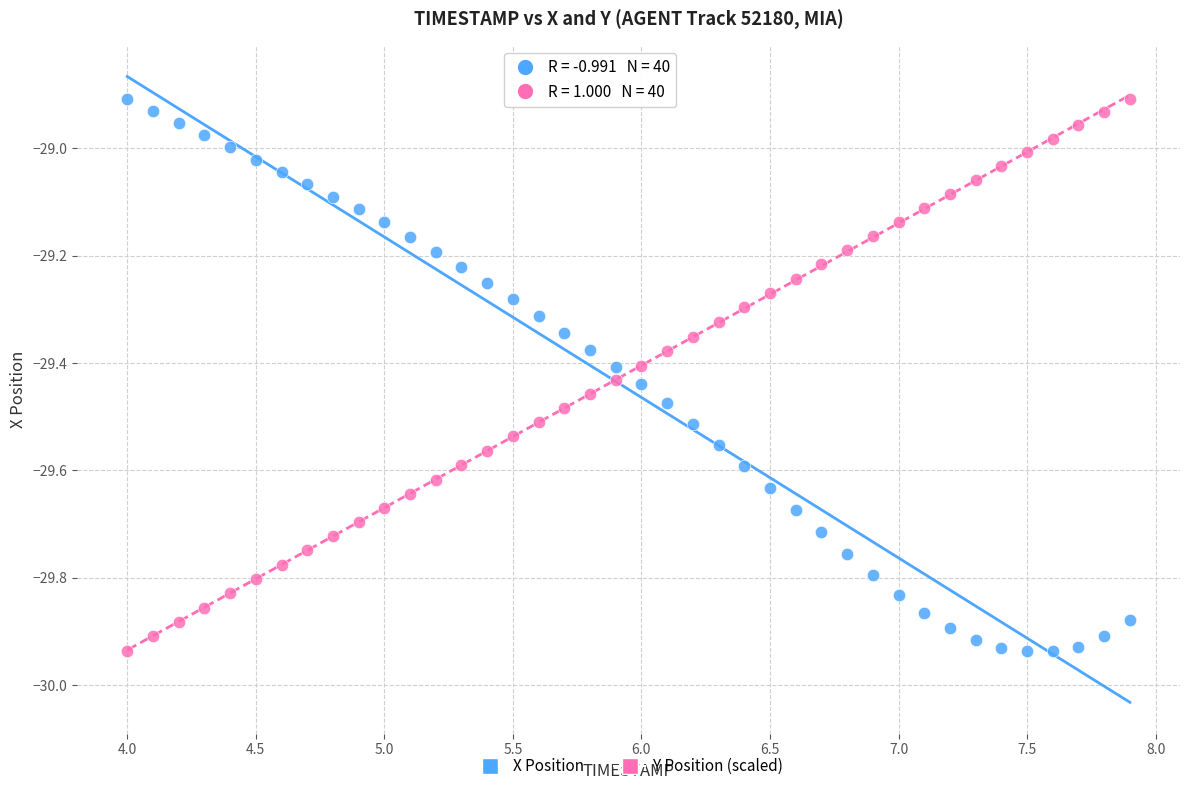

Across all data points, what is the range of Y values (max minus min)?

1.0